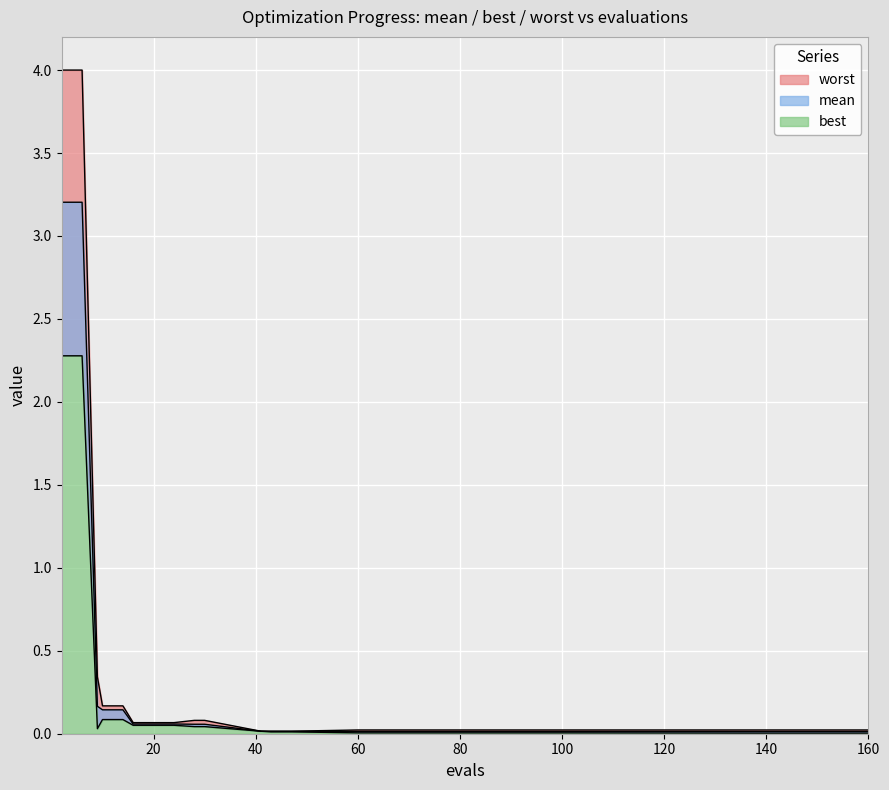

At how many categories does at least one series exceed 1?

2